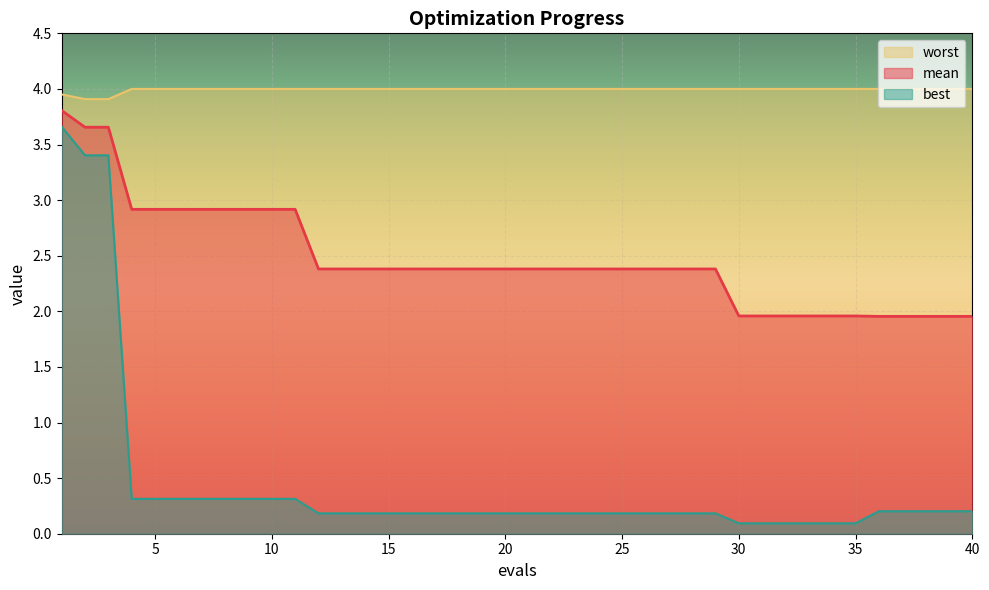

True or false: best has more than 2 points higher than both neighbors.

False